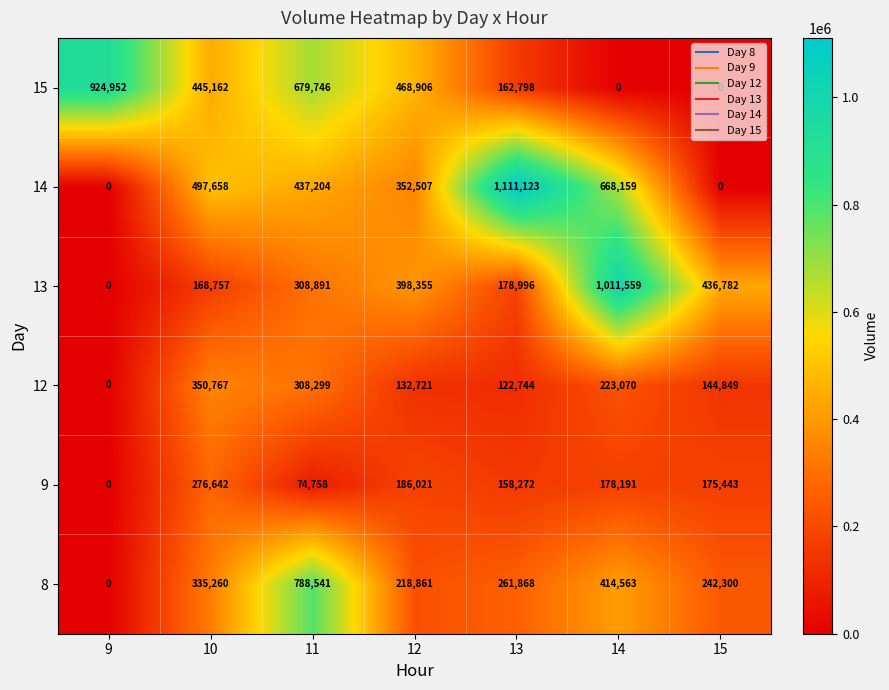

At 11, list the series in order from smallest to largest.

9, 12, 13, 14, 15, 8